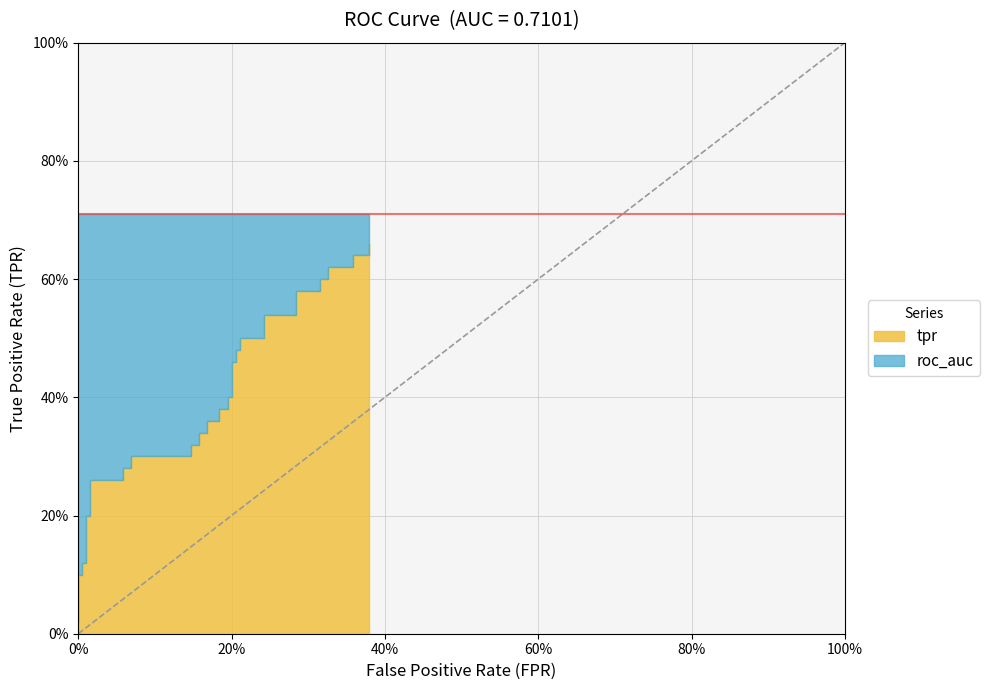

What is the maximum value shown in the chart?

0.7